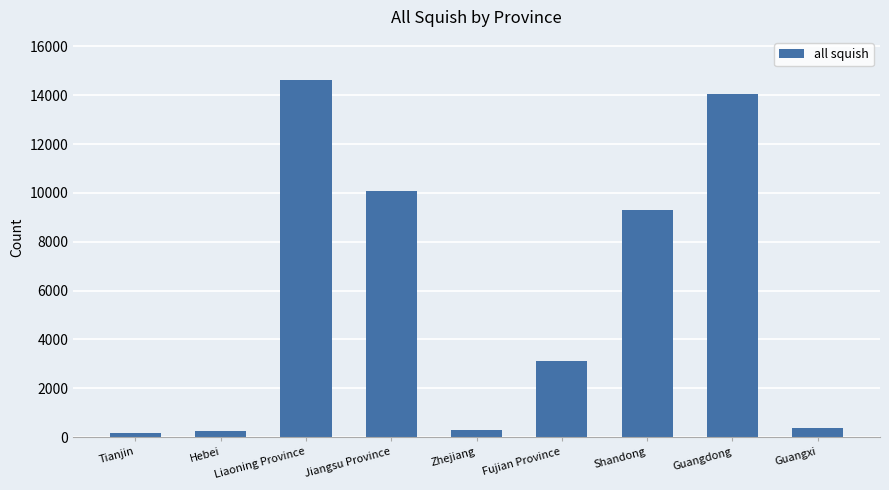

What is the change in value from Jiangsu Province to Shandong?

-764